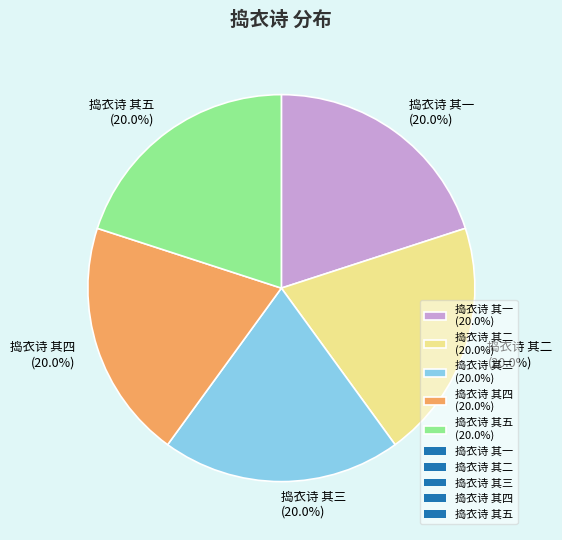

What percentage is the 捣衣诗 其一 slice, to the nearest percent?

20%